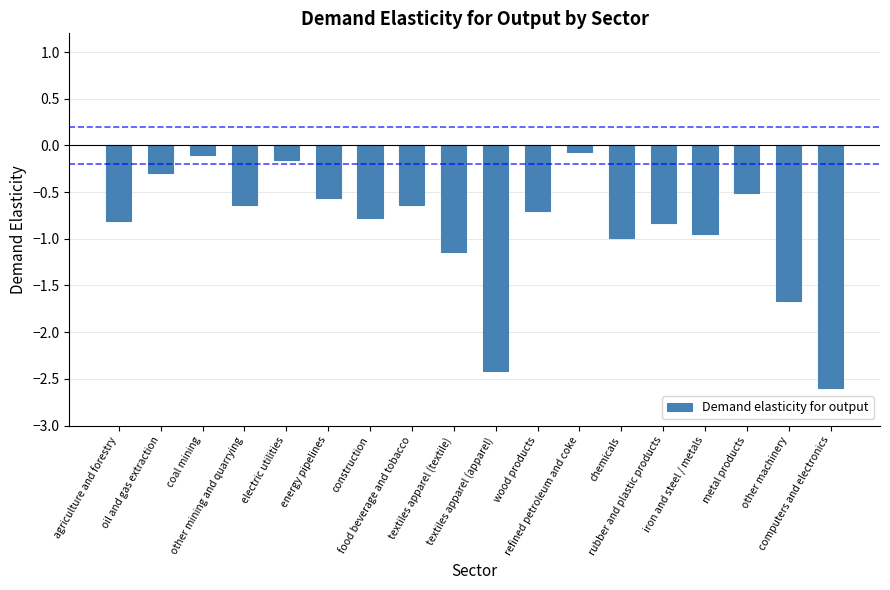

What is the difference between the values at electric utilities and refined petroleum and coke?

0.1